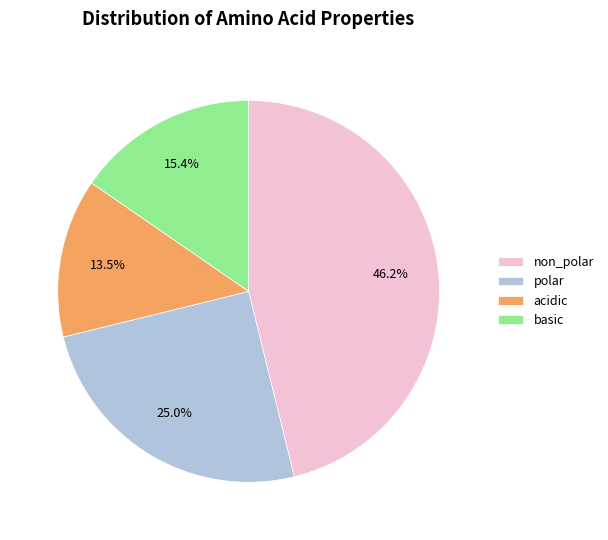

Approximately how many times larger is the value at acidic compared to non_polar?

0.3